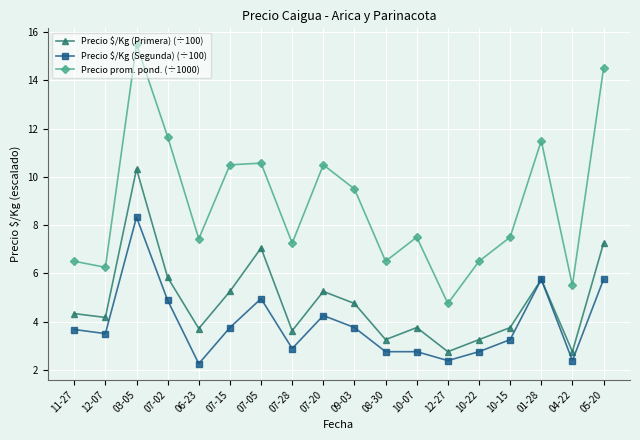

True or false: Precio prom. pond. (÷1000) and Precio $/Kg (Segunda) (÷100) intersect in this chart.

False